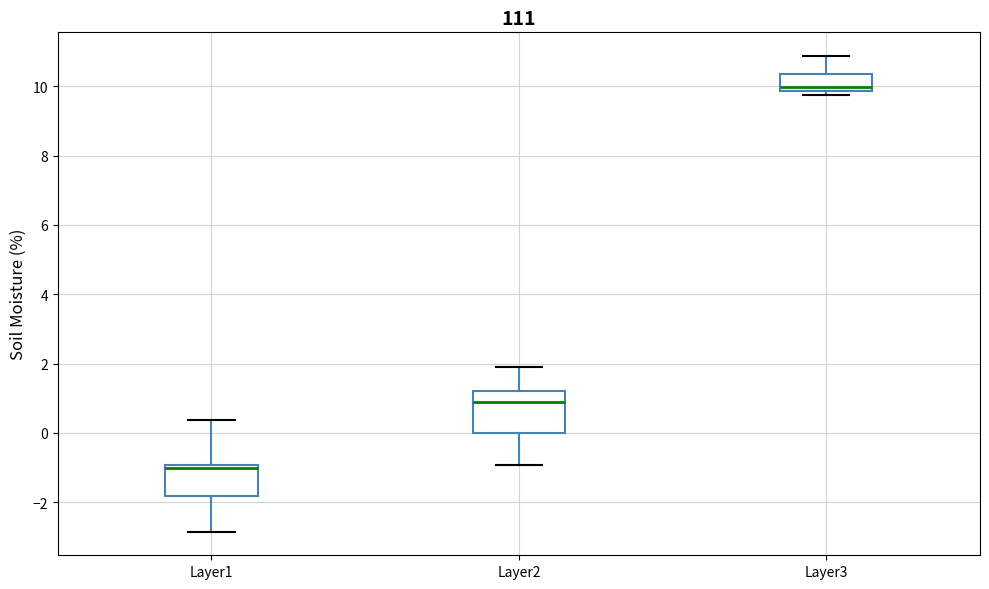

Which box has the highest median line?

Layer3